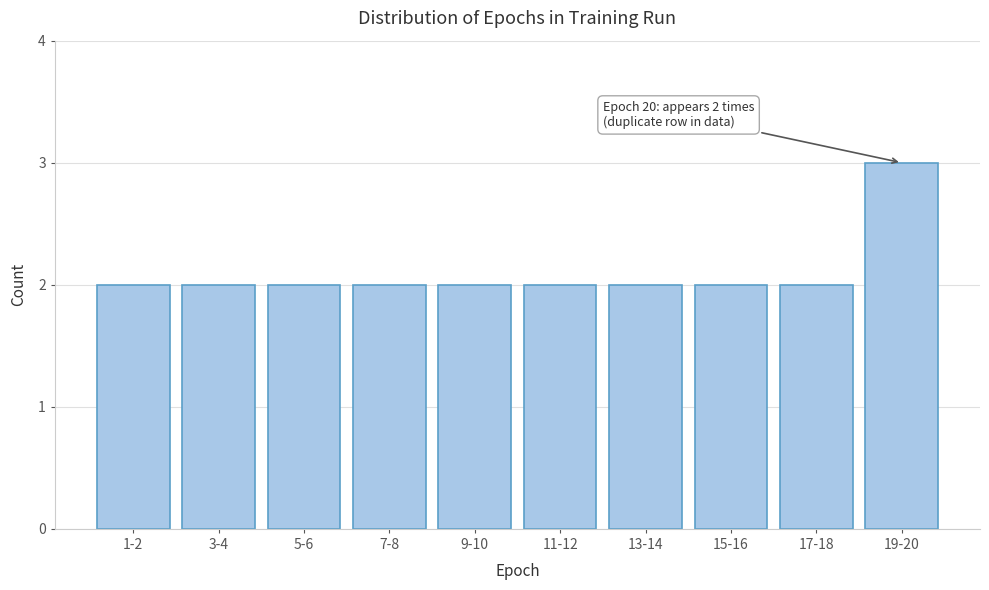

Reading left to right, list all the values displayed in this chart.

1-2=2	3-4=2	5-6=2	7-8=2	9-10=2	11-12=2	13-14=2	15-16=2	17-18=2	19-20=3